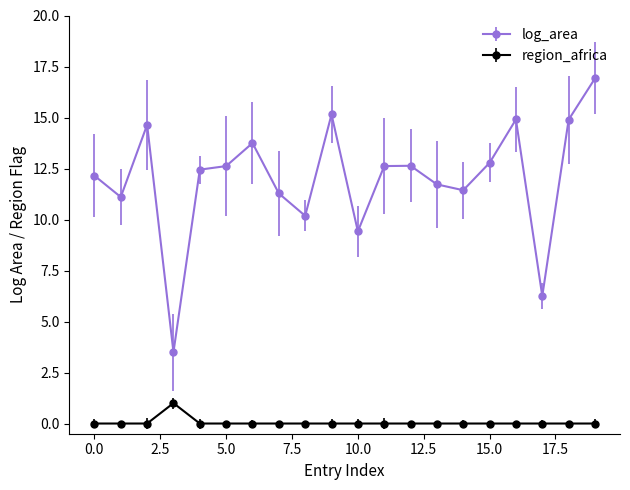

Reading left to right, transcribe all the data shown in this chart.

log_area: 12.1	11.1	14.6	3.5	12.4	12.6	13.7	11.3	10.2	15.2	9.4	12.6	12.6	11.7	11.4	12.8	14.9	6.2	14.9	16.9
region_africa: 0.0	0.0	0.0	1.0	0.0	0.0	0.0	0.0	0.0	0.0	0.0	0.0	0.0	0.0	0.0	0.0	0.0	0.0	0.0	0.0